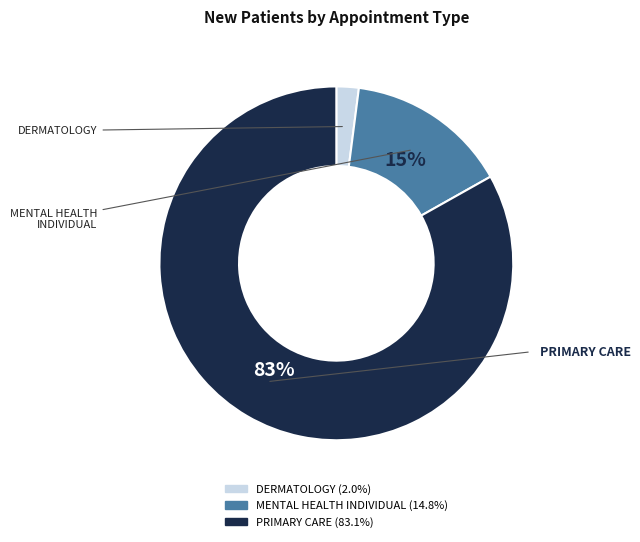

Do MENTAL HEALTH INDIVIDUAL and PRIMARY CARE together represent more than half of the pie?

Yes